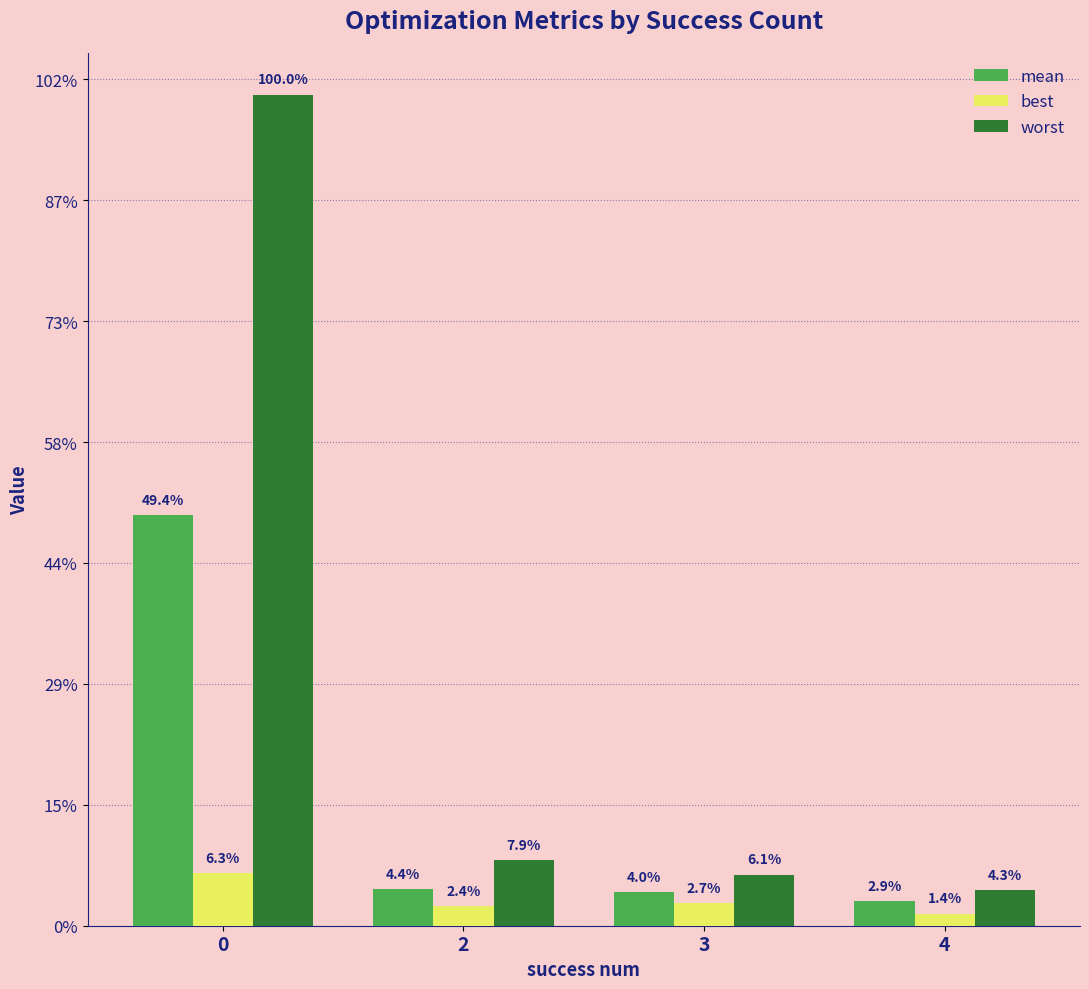

Does the chart contain any negative values?

No